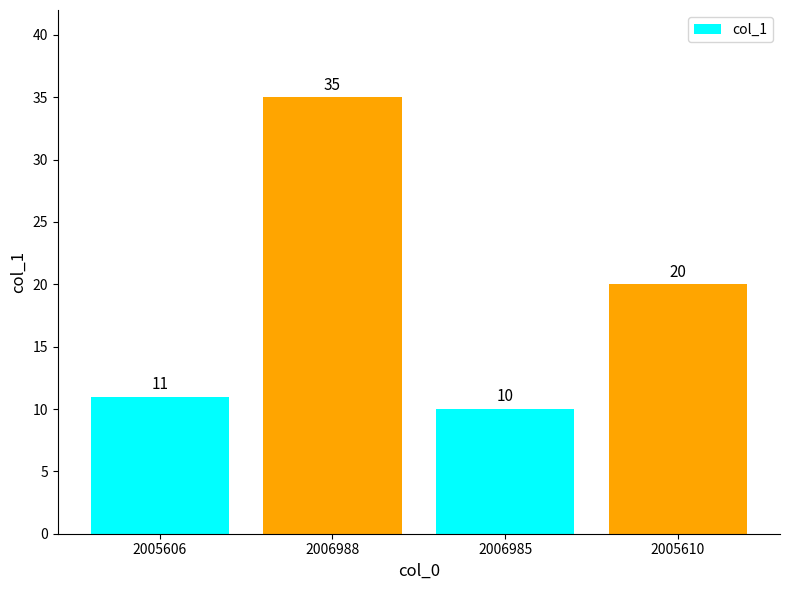

What is the label of the 4th bar from the right?

2005606